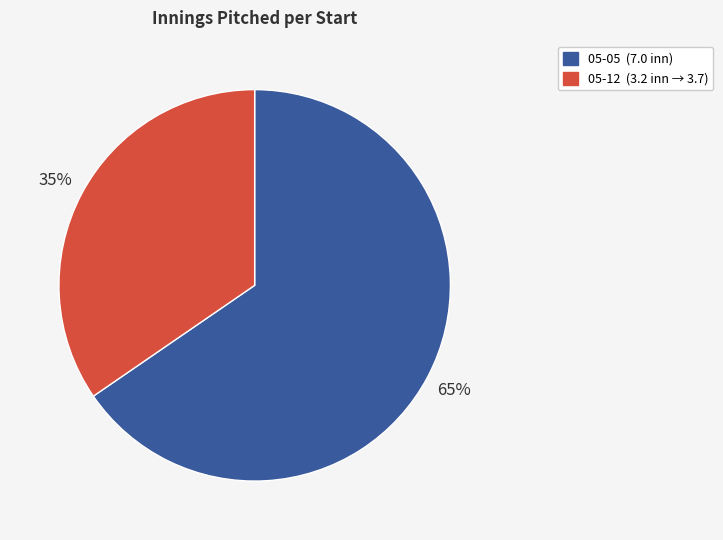

To the nearest percent, what percentage of the pie is 05-05?

65%